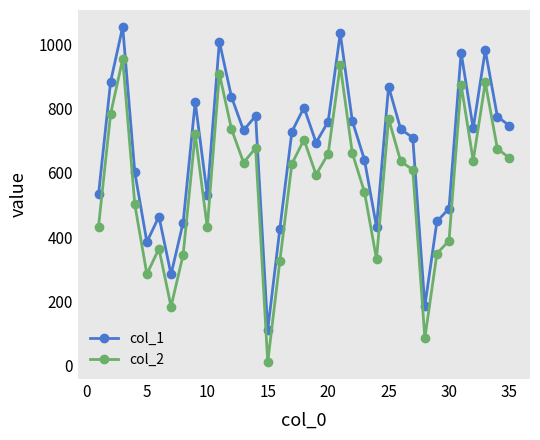

What is the highest value of the col_2 series?

954